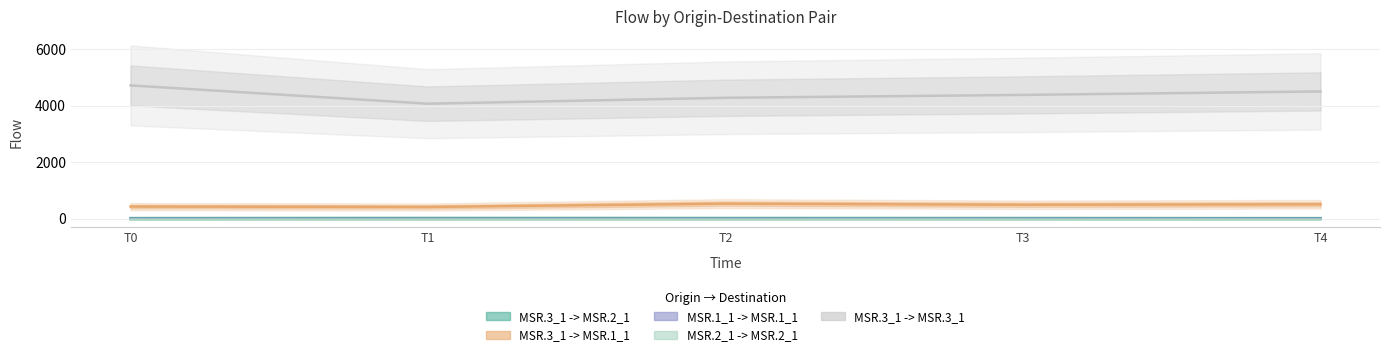

Reading right to left, extract all data points from this chart.

MSR.3_1 -> MSR.2_1: T4=22.4	T3=25.7	T2=26.7	T1=28.4	T0=24.1
MSR.3_1 -> MSR.1_1: T4=511.0	T3=495.6	T2=533.8	T1=417.2	T0=431.4
MSR.1_1 -> MSR.1_1: T4=0.1	T3=0.1	T2=0.2	T1=0.2	T0=0.1
MSR.2_1 -> MSR.2_1: T4=0.0	T3=0.0	T2=0.0	T1=0.0	T0=0.0
MSR.3_1 -> MSR.3_1: T4=4498.1	T3=4375.4	T2=4273.9	T1=4065.2	T0=4711.1